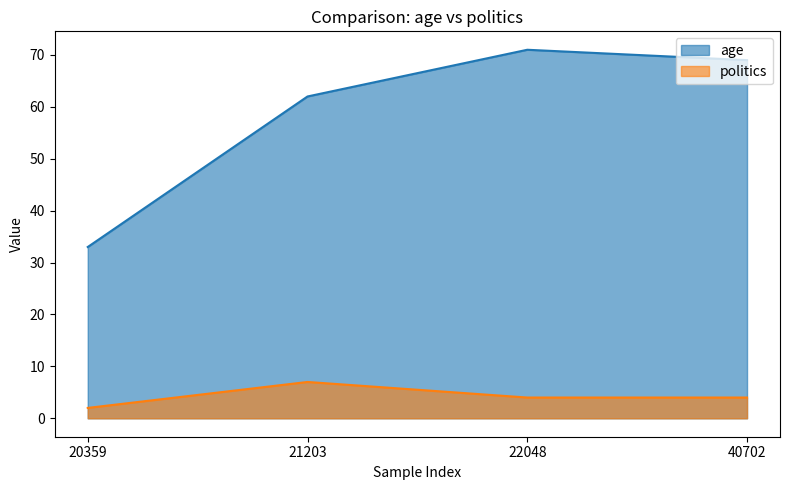

What is the value of the age point at the 2nd from the left?

62